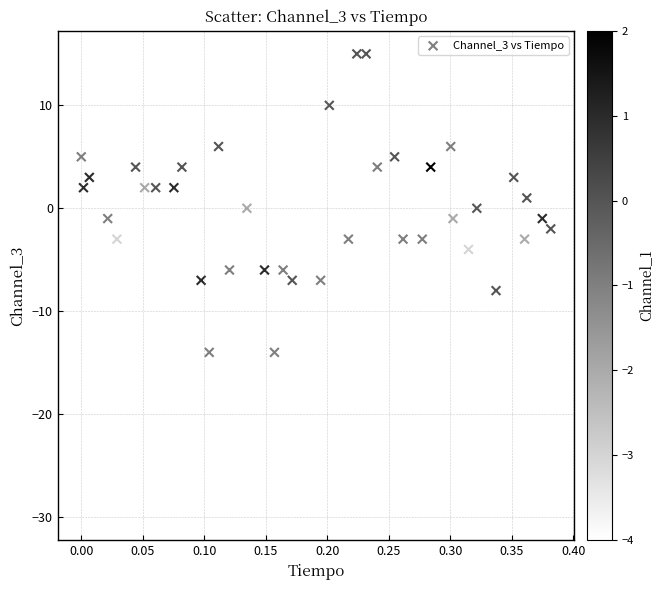

What is the range of Y values (max minus min)?

45